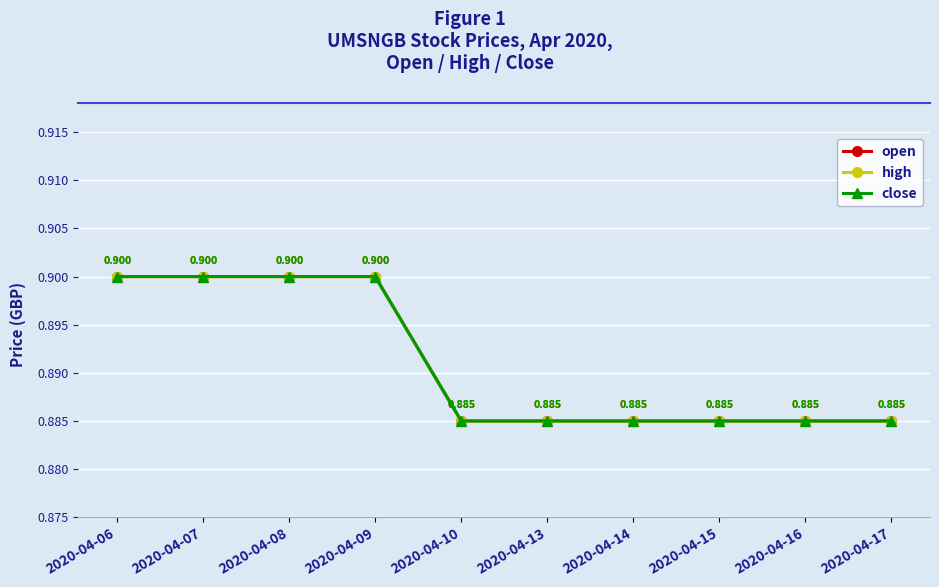

Count the close values in the range 0 to 1.

10